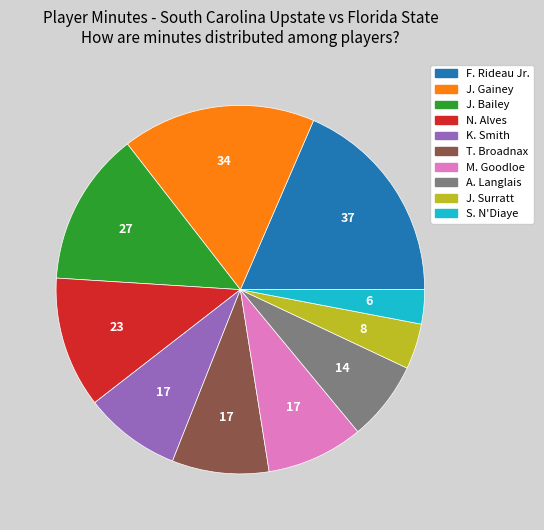

Which category has the smallest portion of the pie?

S. N'Diaye